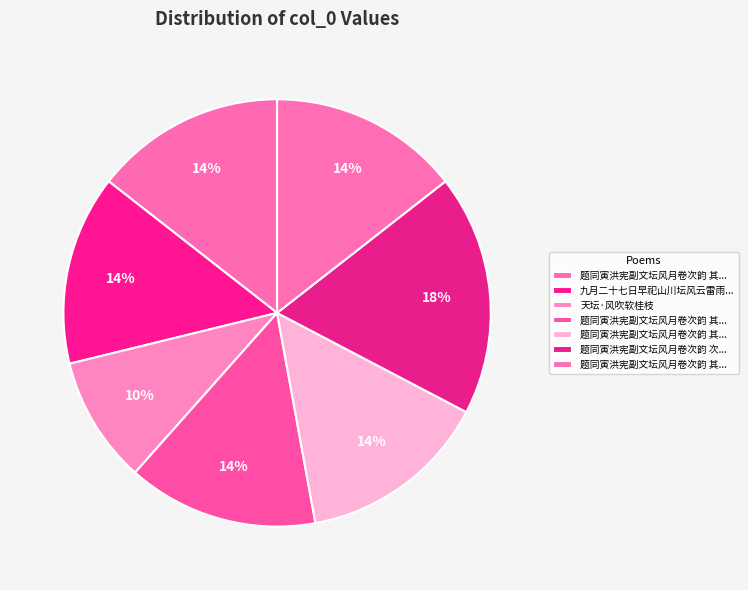

Is there any slice that represents more than half of the pie?

No